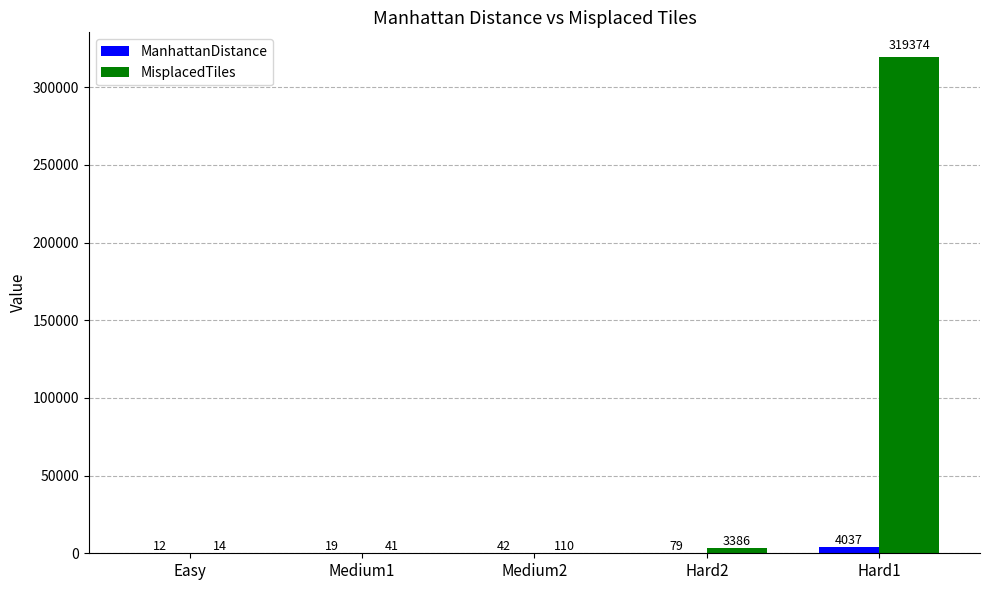

What is the highest value of the MisplacedTiles series?

319374